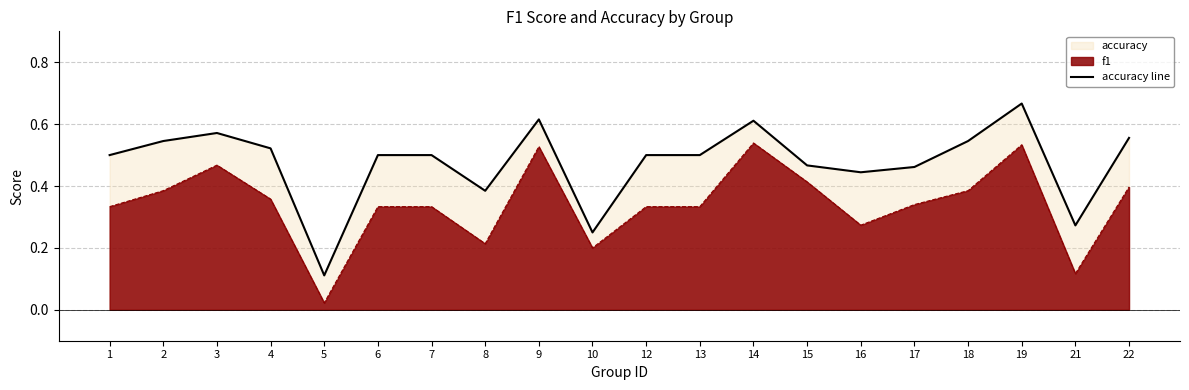

Reading right to left, transcribe all the data shown in this chart.

22=0.6	21=0.3	19=0.7	18=0.5	17=0.5	16=0.4	15=0.5	14=0.6	13=0.5	12=0.5	10=0.2	9=0.6	8=0.4	7=0.5	6=0.5	5=0.1	4=0.5	3=0.6	2=0.5	1=0.5